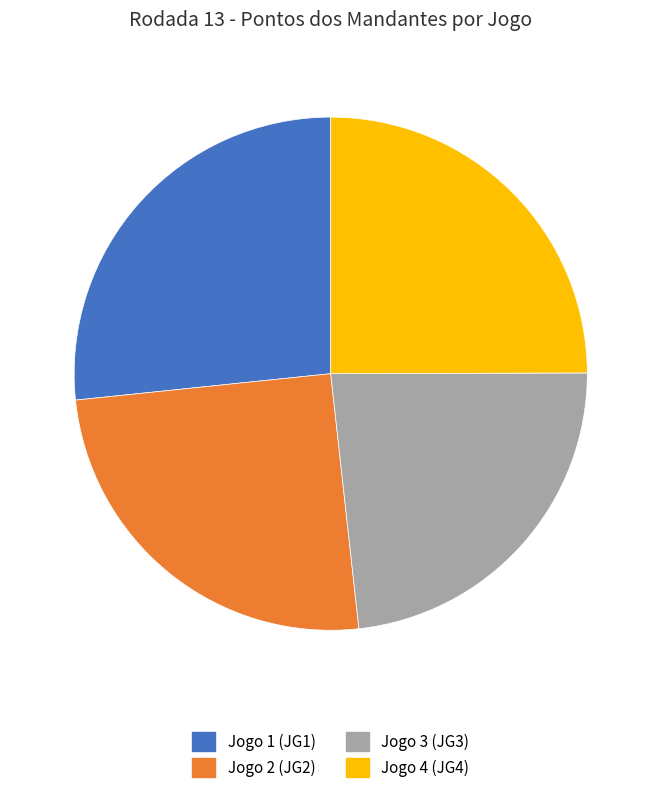

What is the largest slice in the pie chart?

Jogo 1 (JG1)